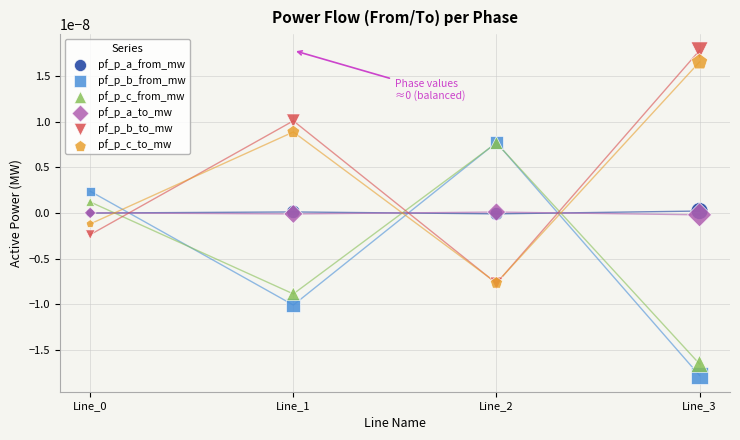

Which series has the widest spread of Y values?

pf_p_b_to_mw